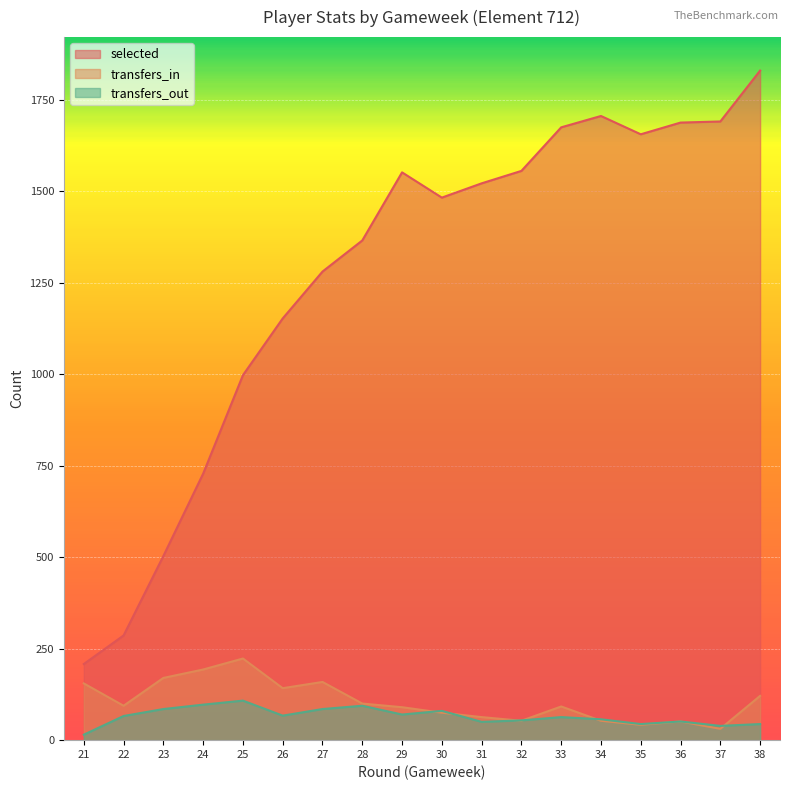

Between which two adjacent categories do transfers_in and transfers_out first intersect?

29 and 30